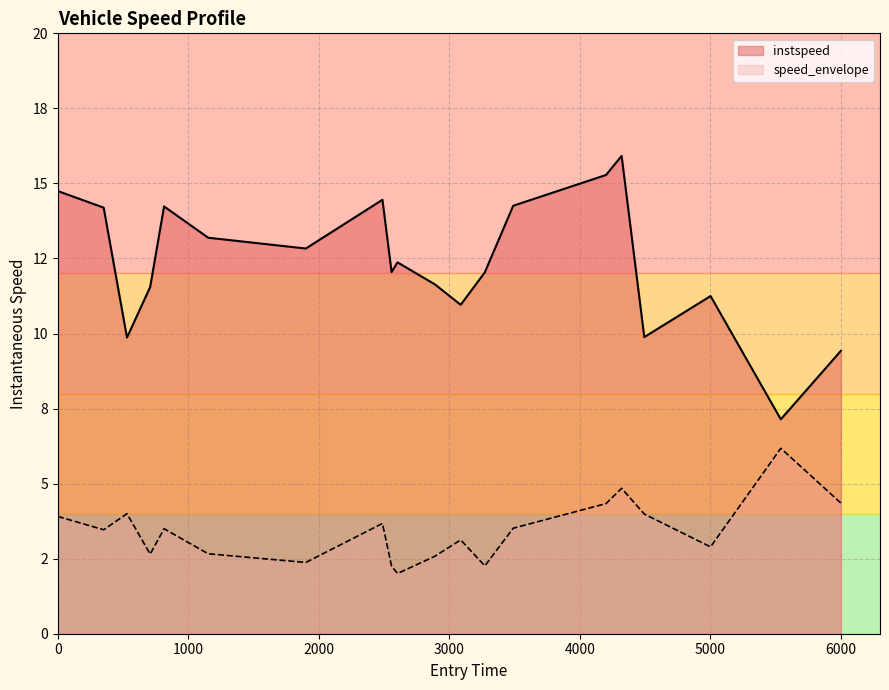

What is the sum of all values?

247.3